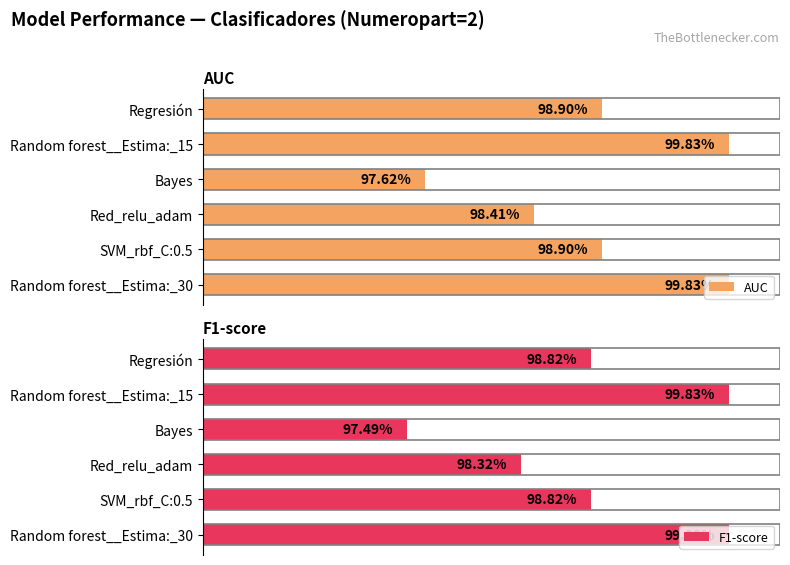

What is the greatest value displayed?

1.0